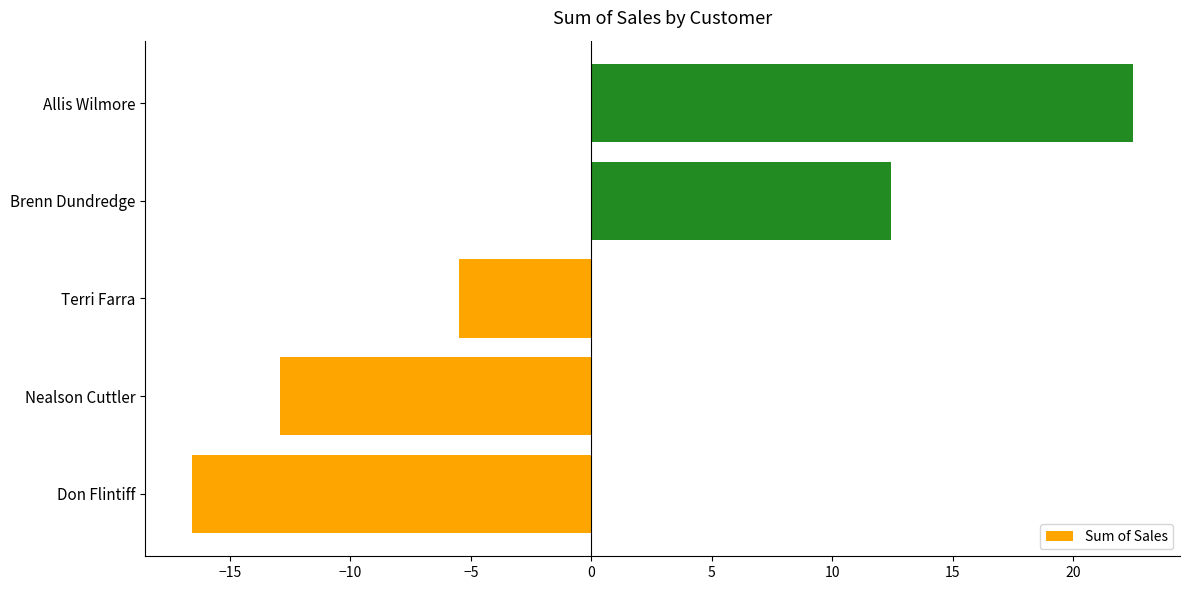

How many data points does each series have?

5